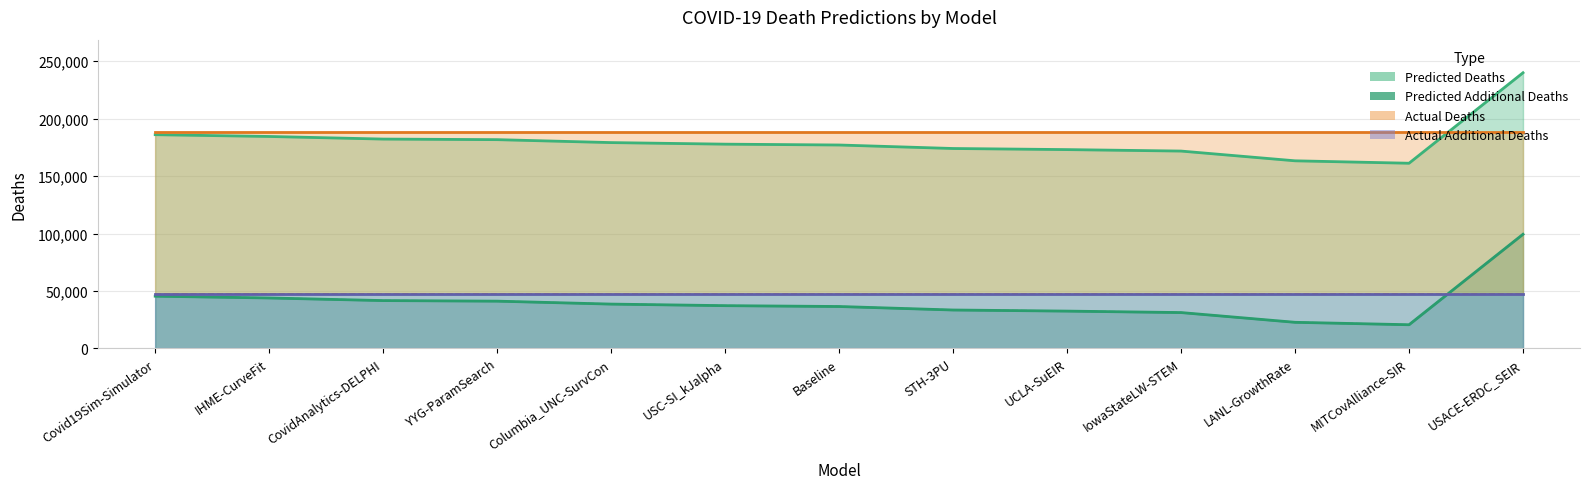

Which series has the widest spread of values?

Predicted Deaths